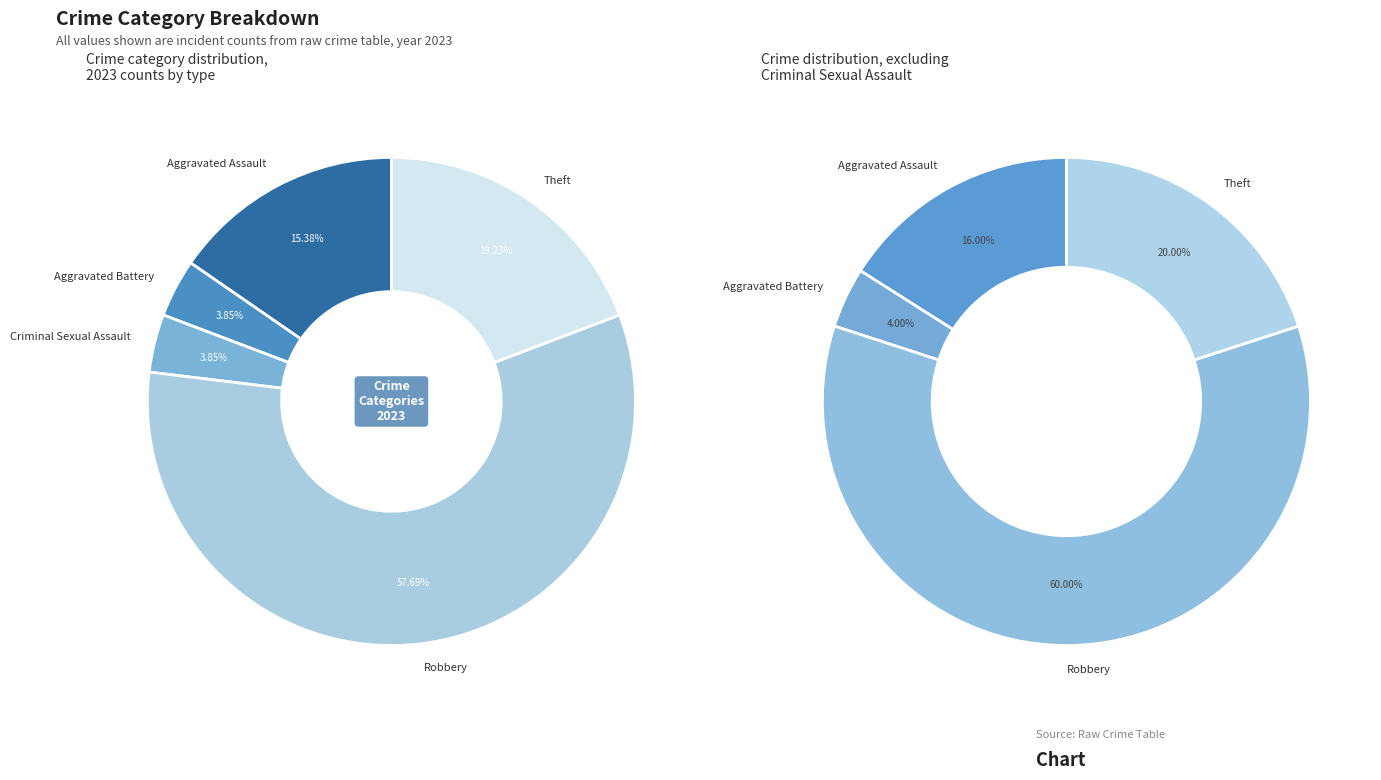

What is the change in value from Aggravated Battery to Theft?

+4